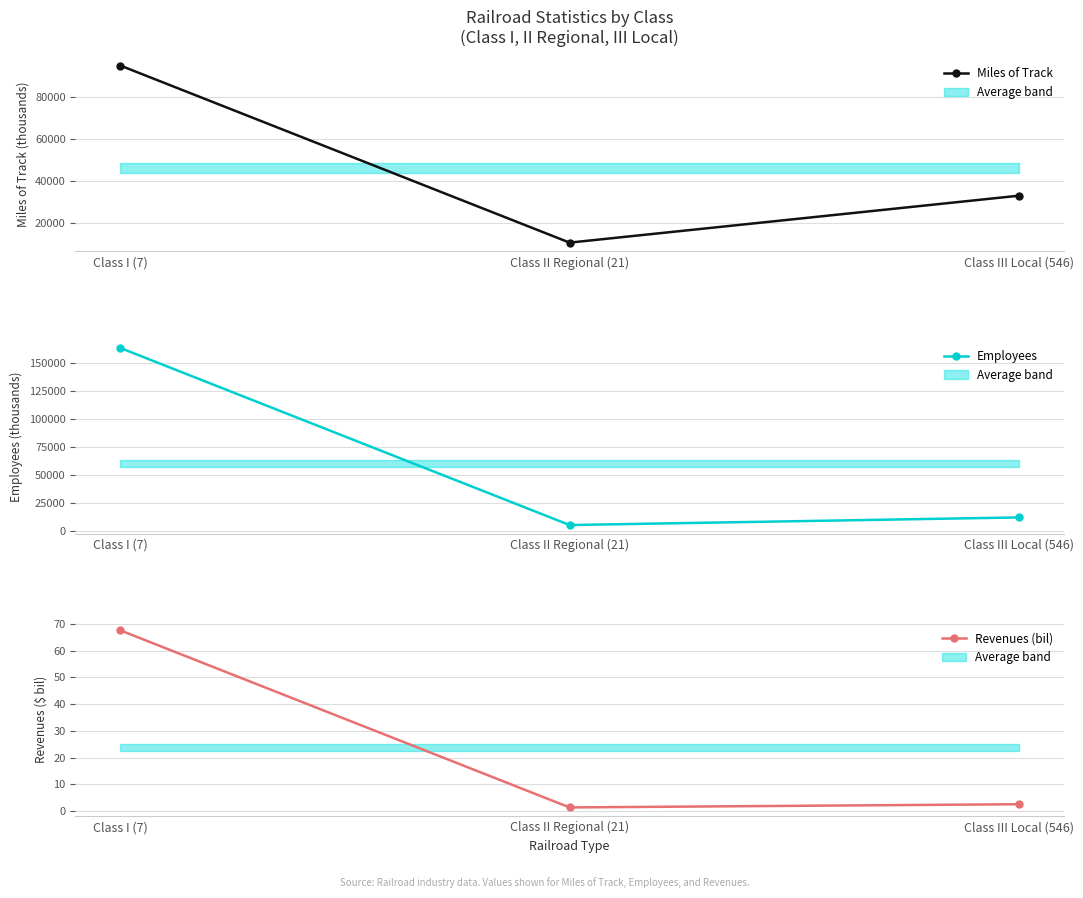

Is the value of Miles of Track at Class I (7) greater than the value of Revenues (bil) at Class I (7)?

Yes